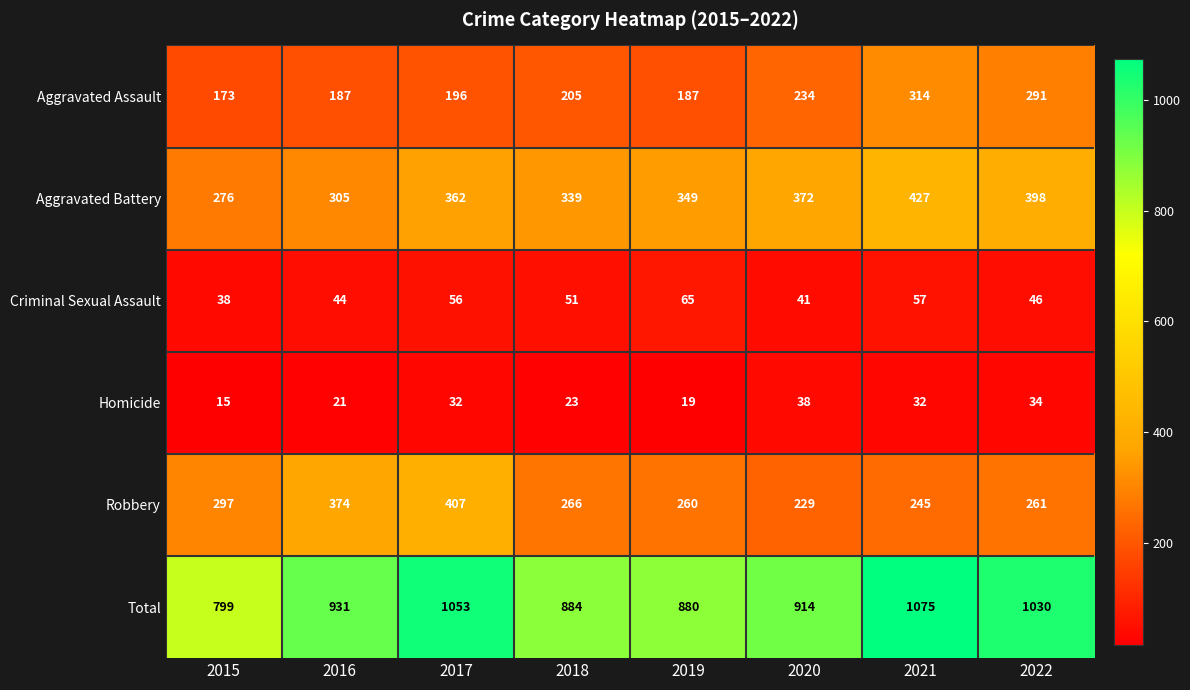

Which label corresponds to the largest value in the chart?

2021